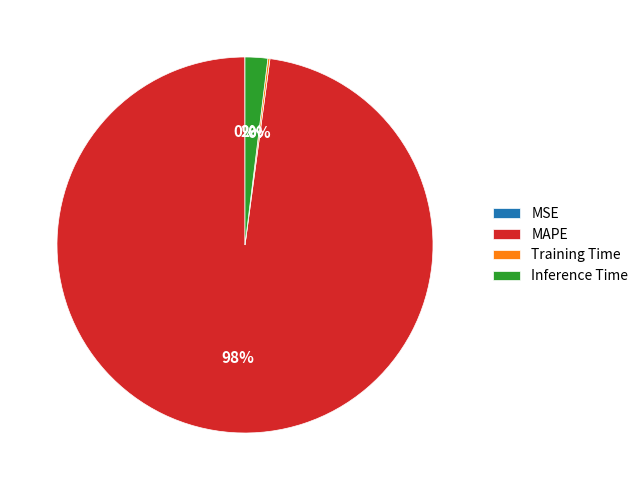

To the nearest percent, what is the average slice percentage?

25%